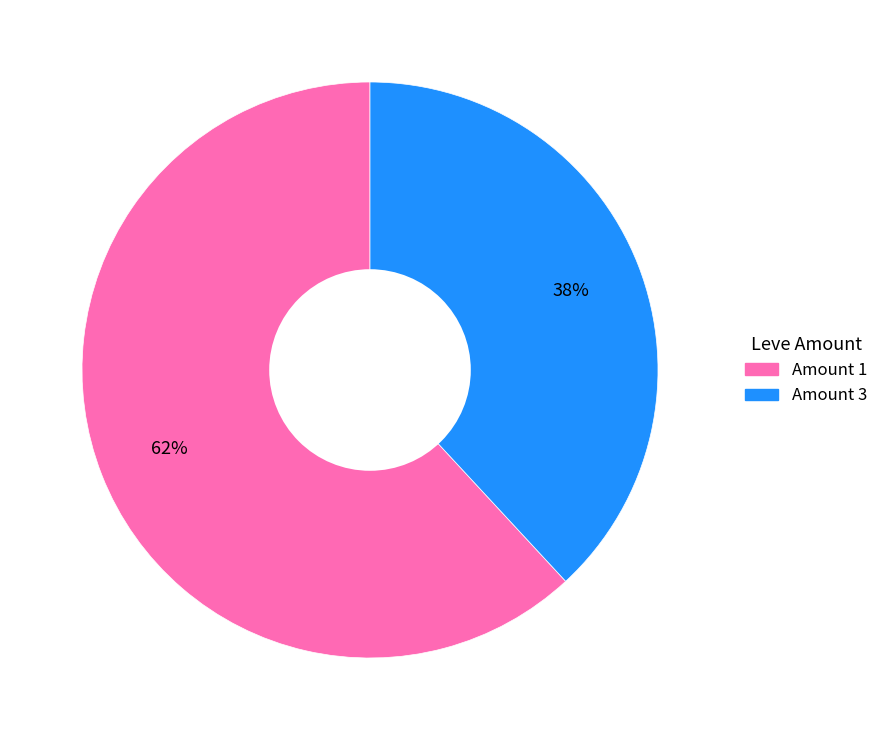

How many slices are in this pie chart?

2